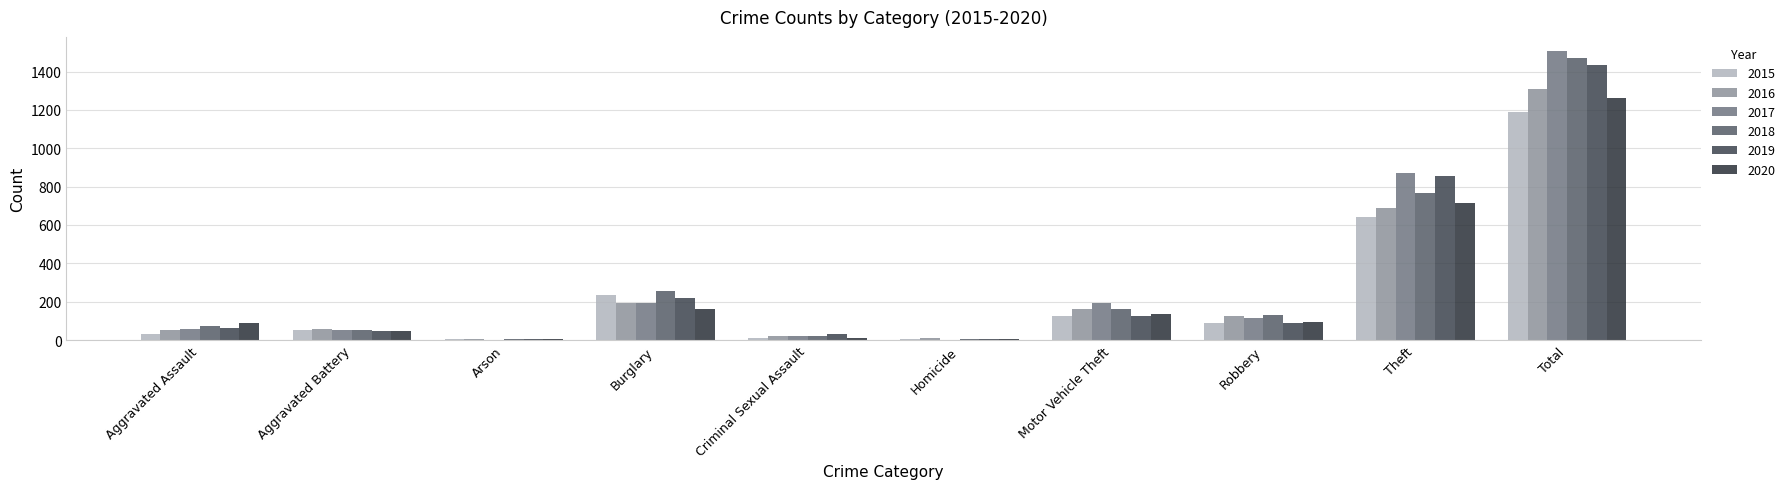

Between Aggravated Battery and Arson, which series saw the biggest shift?

2016